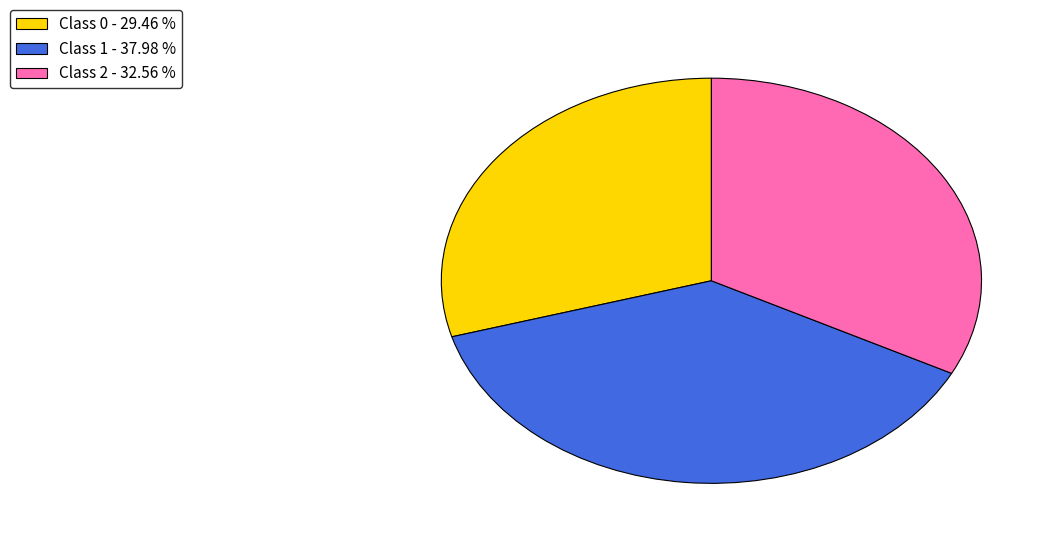

Is Class 2 - 32.56 % the majority of the pie?

No